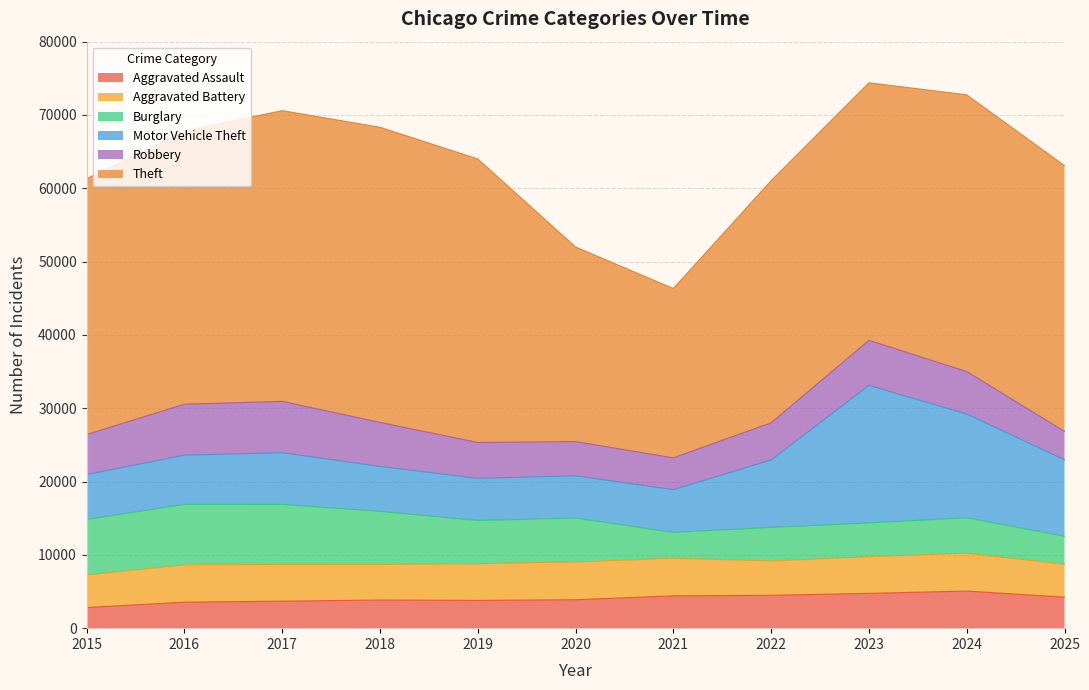

What is the difference between the Robbery values at 2017 and 2020?

2329